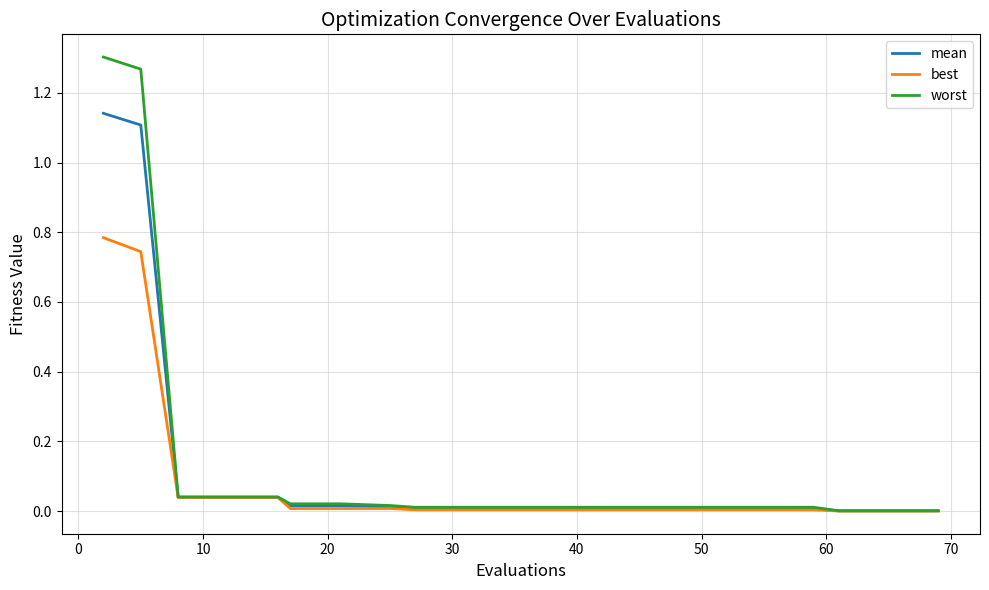

Rank the series by their maximum value, from lowest to highest.

best, mean, worst